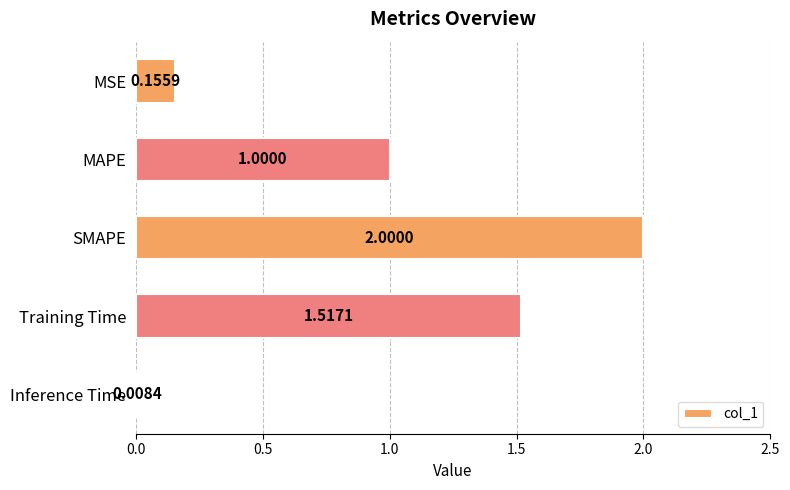

At which label is the value closest to 1?

MAPE